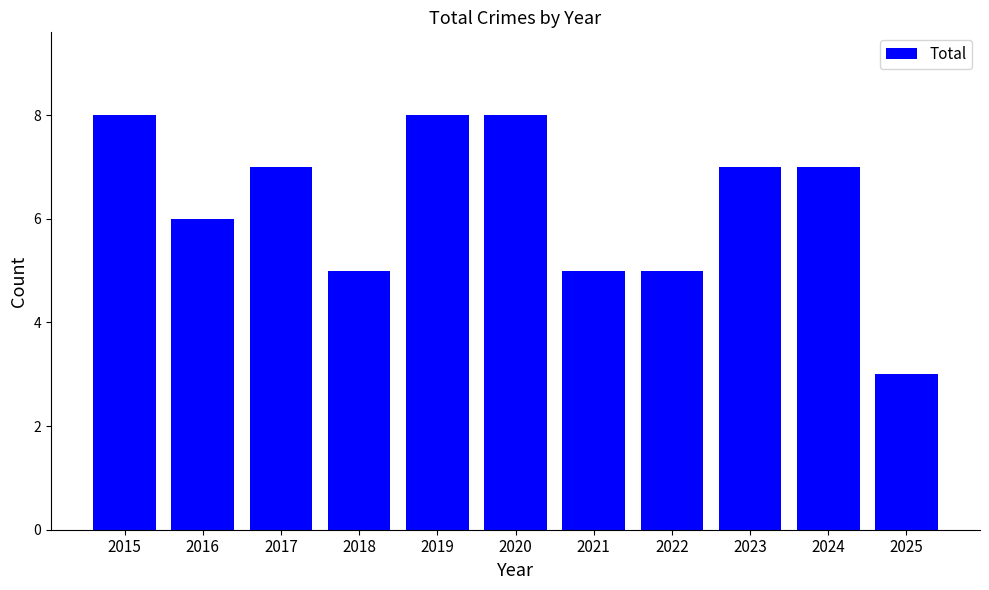

What is the difference between the second highest and second lowest values?

3